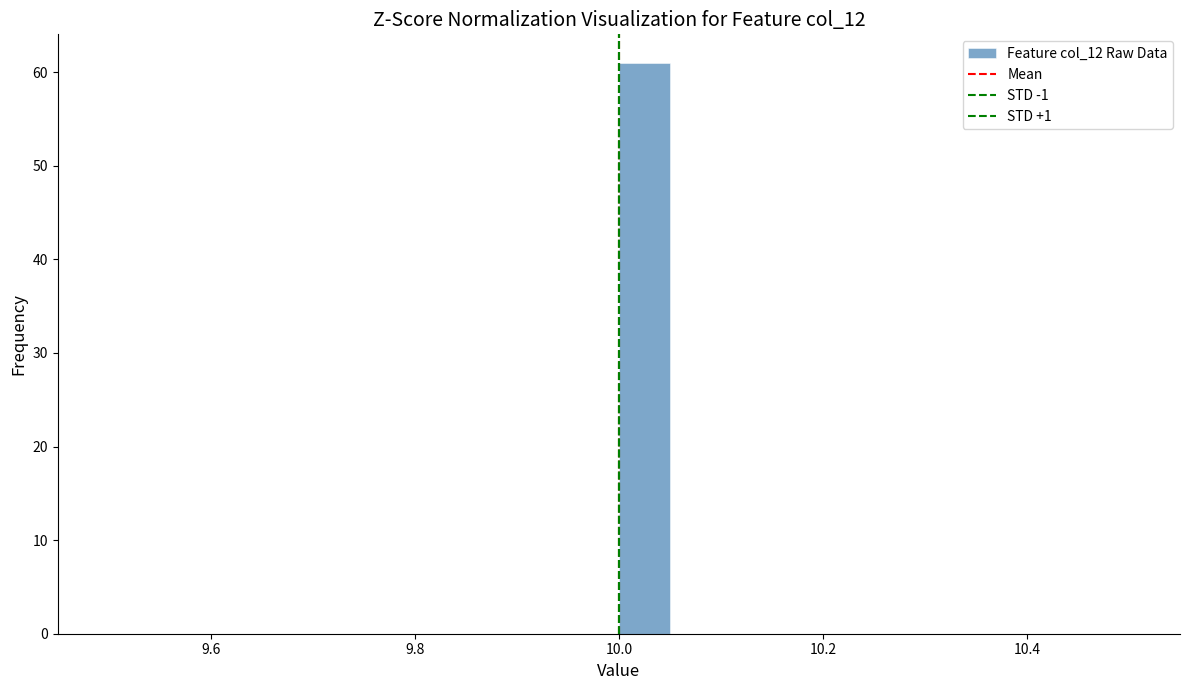

Read against the x-axis, roughly where is the centre of the tallest bar?

10.02